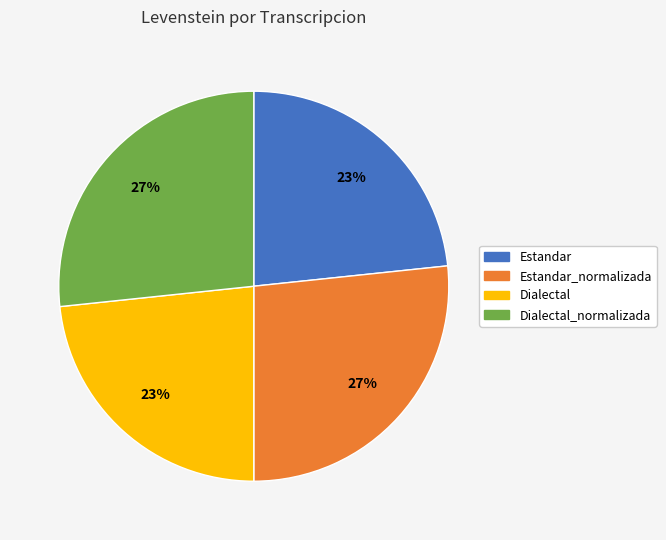

To the nearest percent, what is the average slice percentage?

25%